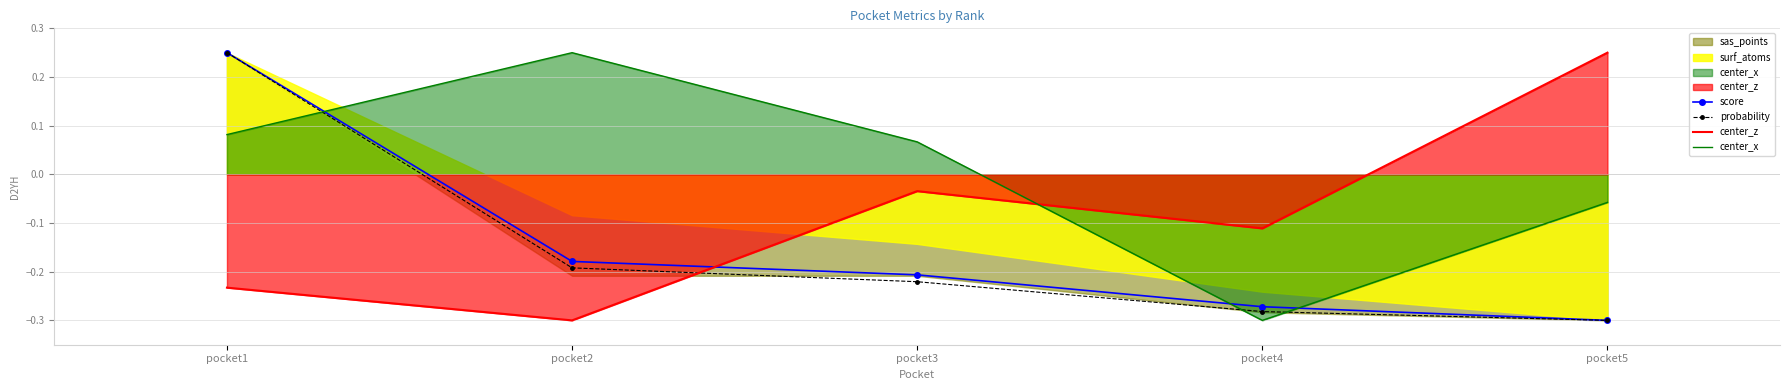

How many intersections are there between score and center_z?

1